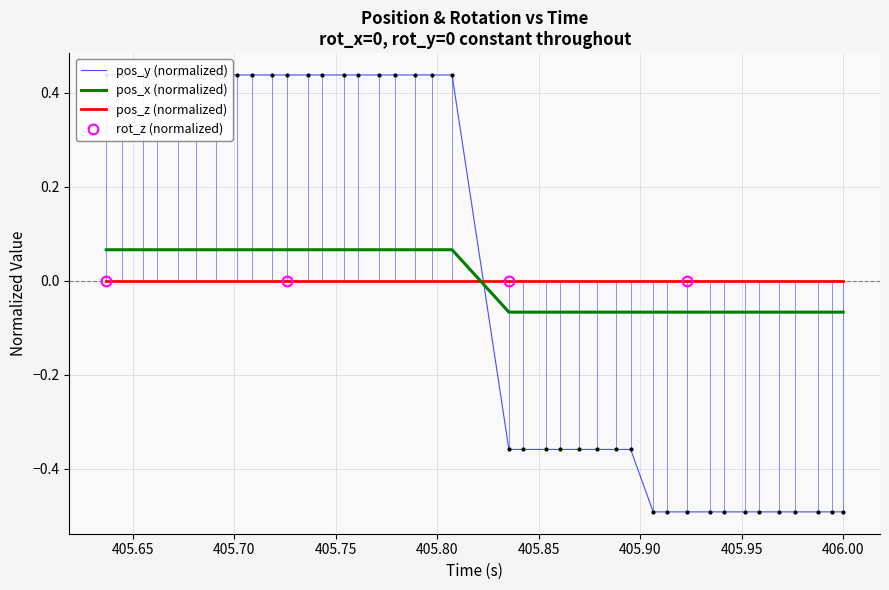

How many values in the pos_y series exceed 0?

20